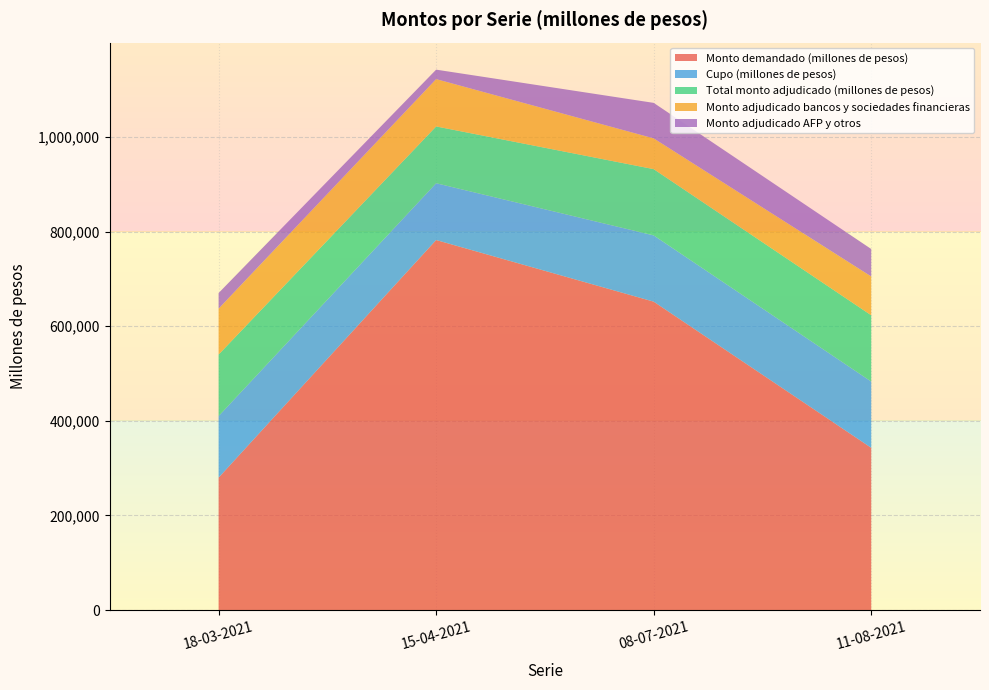

Reading left to right, transcribe all the data shown in this chart.

Monto demandado (millones de pesos): 280000	782000	651800	343000
Cupo (millones de pesos): 130000	120000	140000	140000
Total monto adjudicado (millones de pesos): 130000	120000	140000	140000
Monto adjudicado bancos y sociedades financieras: 97000	100000	65000	82000
Monto adjudicado AFP y otros: 33000	20000	75000	58000